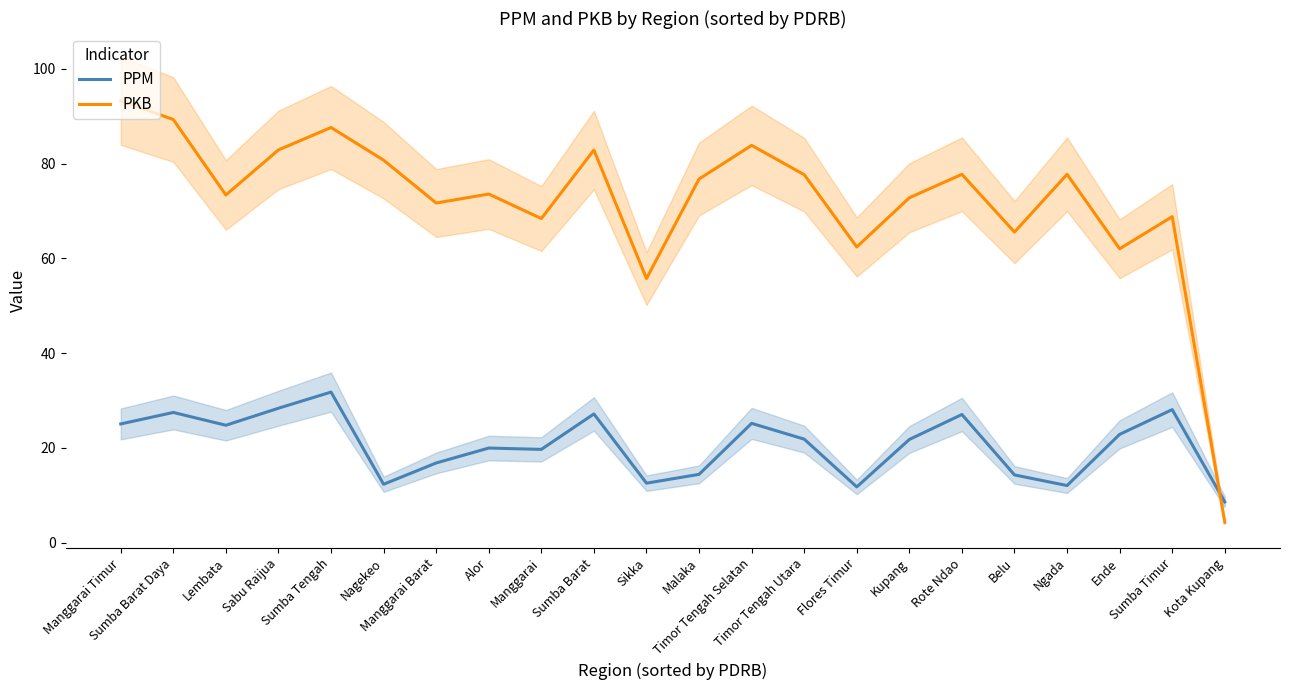

At which label does PKB reach its minimum?

Kota Kupang